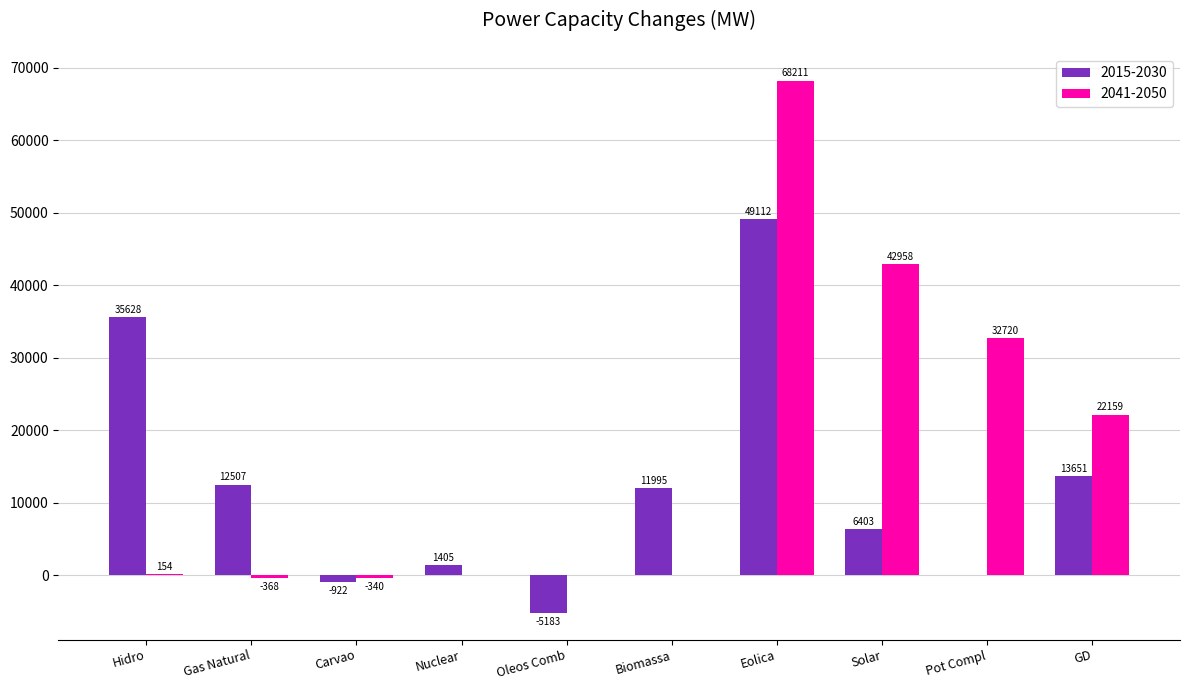

Is the value of 2015-2030 at Eolica greater than the value of 2041-2050 at Oleos Comb?

Yes